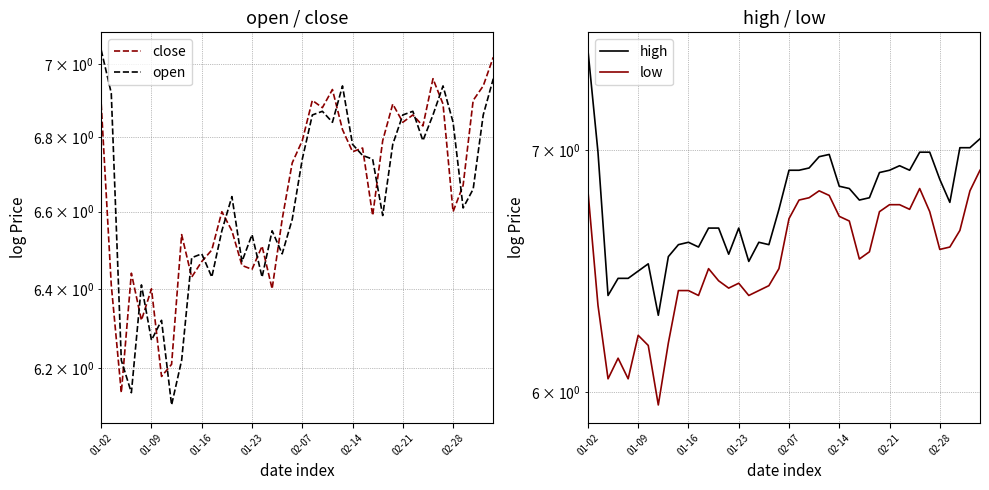

Rank the series at 38 from highest to lowest value.

high, close, open, low